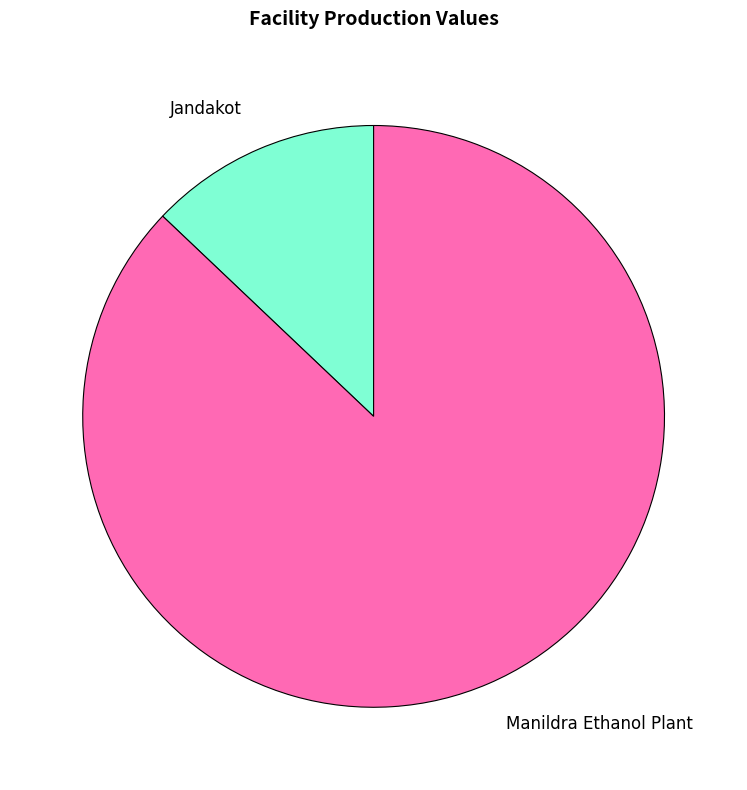

Between Manildra Ethanol Plant and Jandakot, which is larger?

Manildra Ethanol Plant